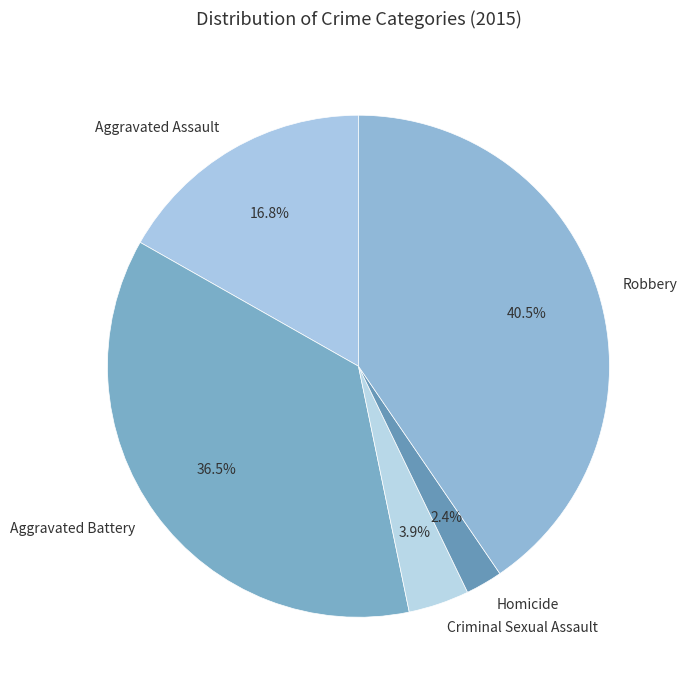

Is there a majority slice in this chart?

No